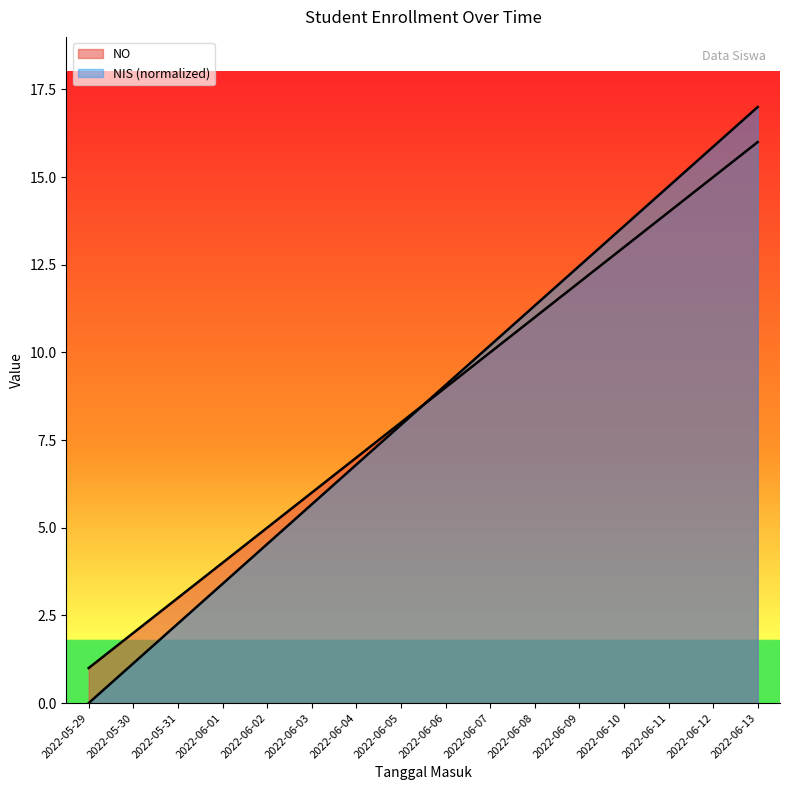

Which label corresponds to the smallest value in the chart?

2022-05-29